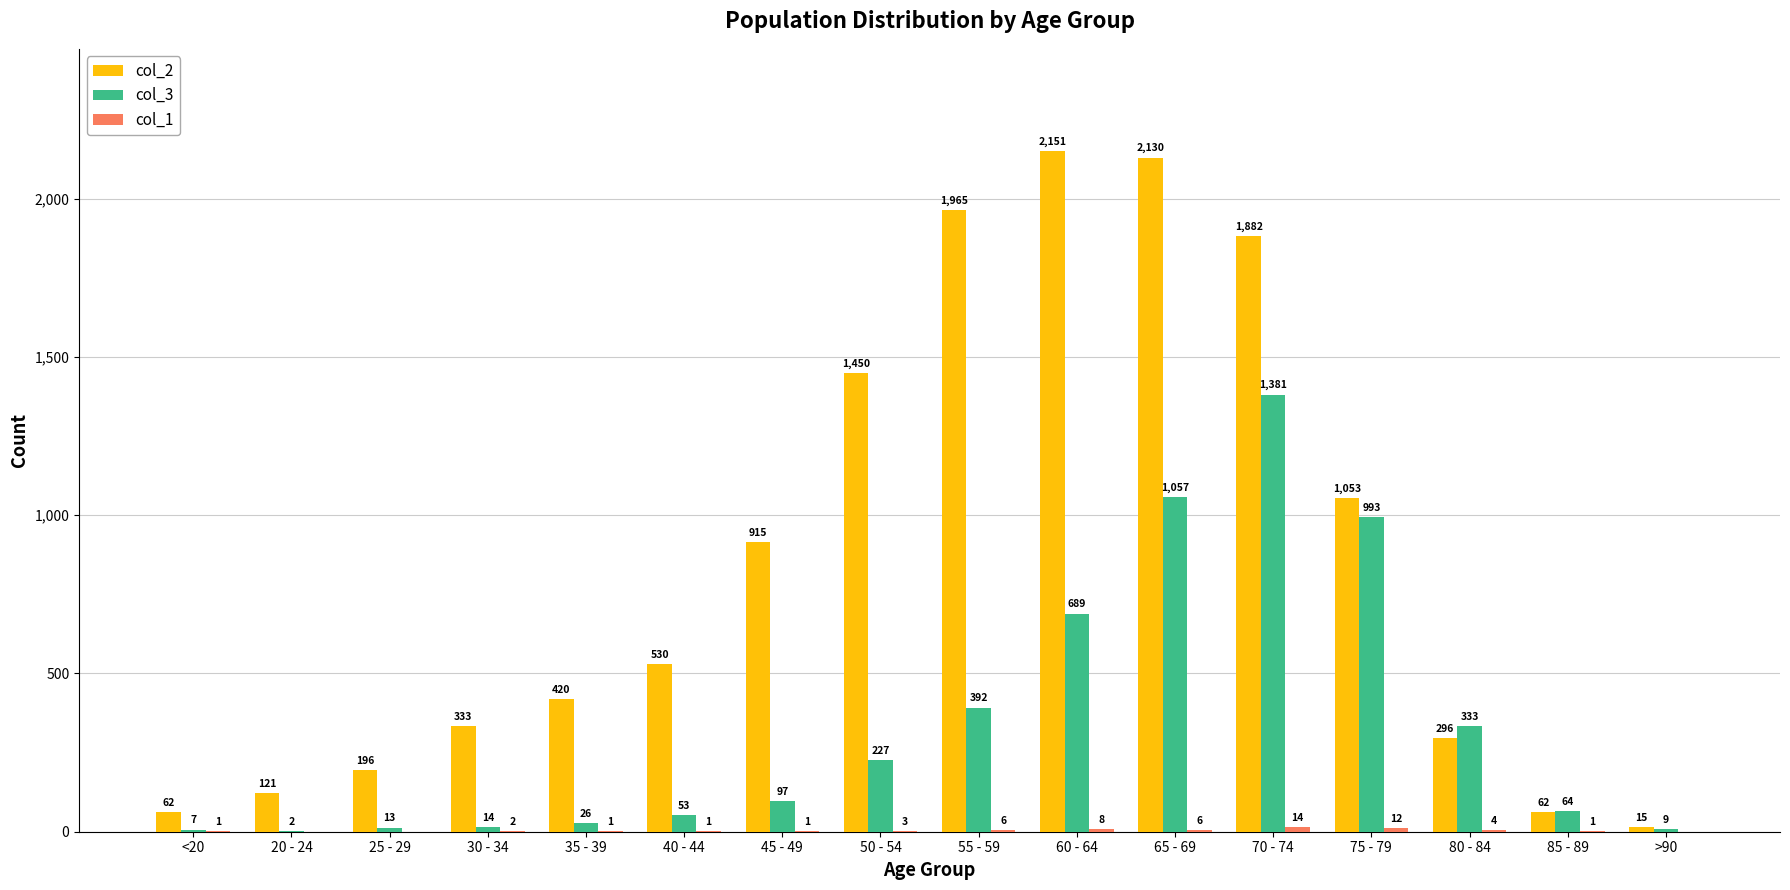

Between 25 - 29 and >90, which series saw the biggest shift?

col_2